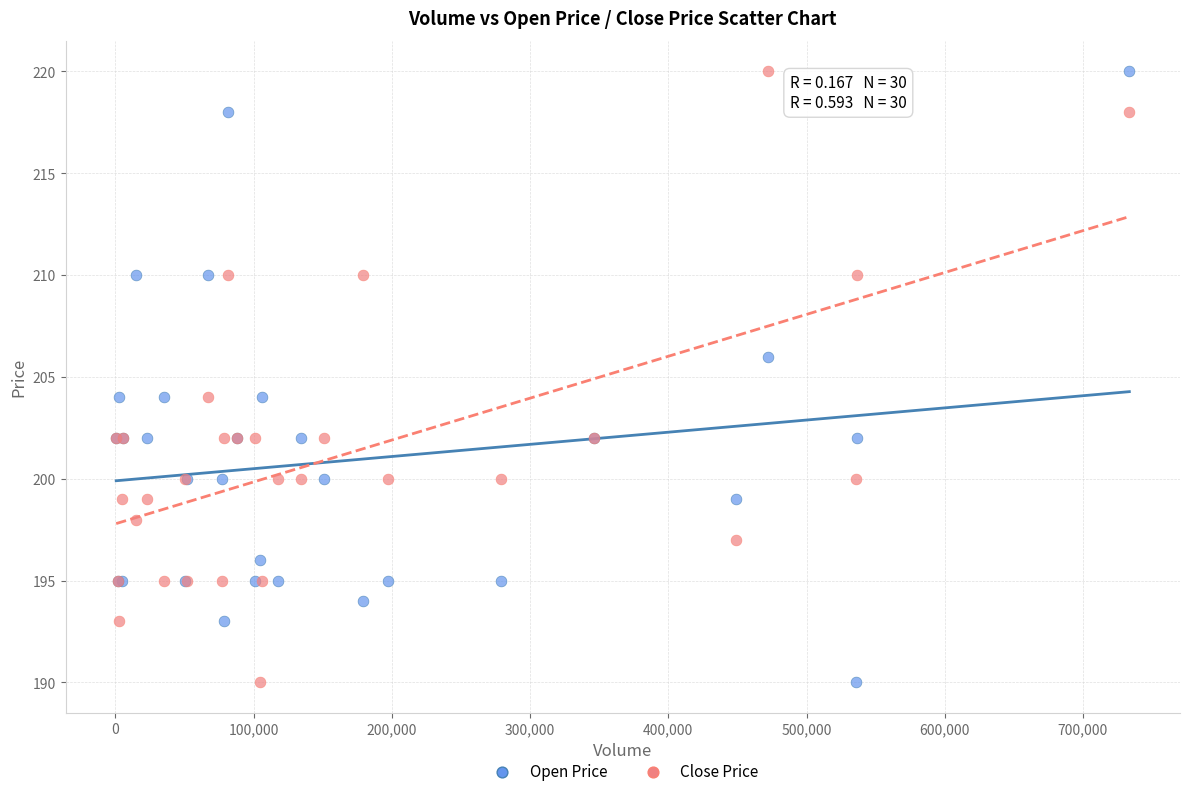

What is the X range (max minus min) for the scatter plot?

733100